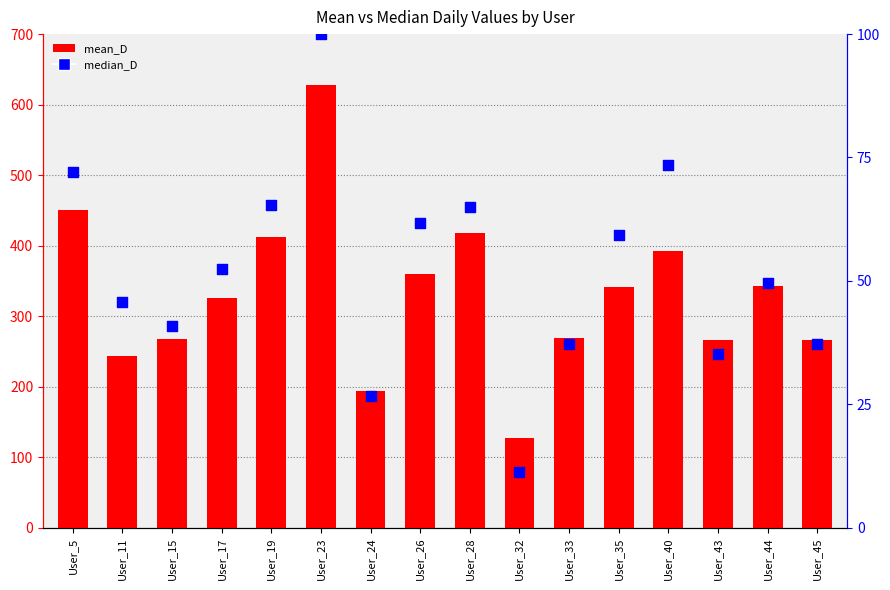

Which series contains the highest Y value?

mean_D